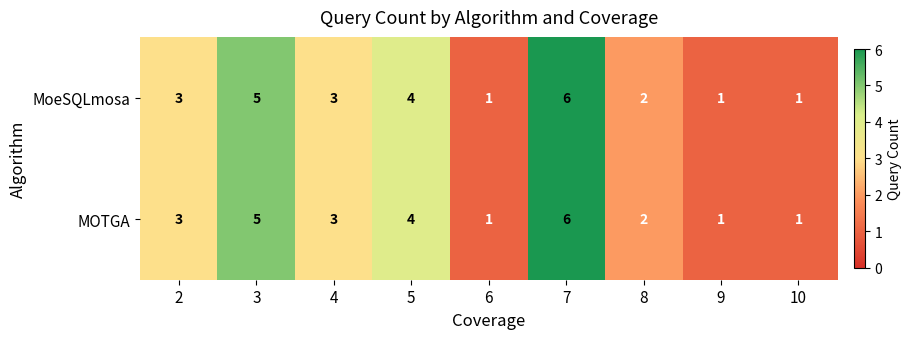

How many MoeSQLmosa values are between 1 and 4?

7